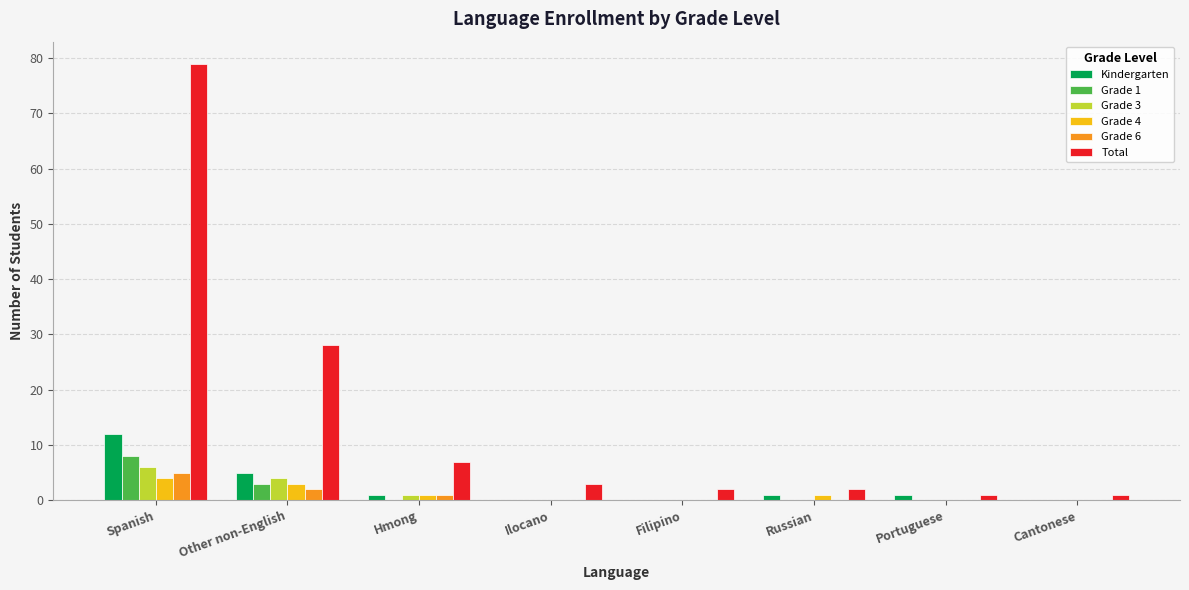

How many groups of bars are there?

8